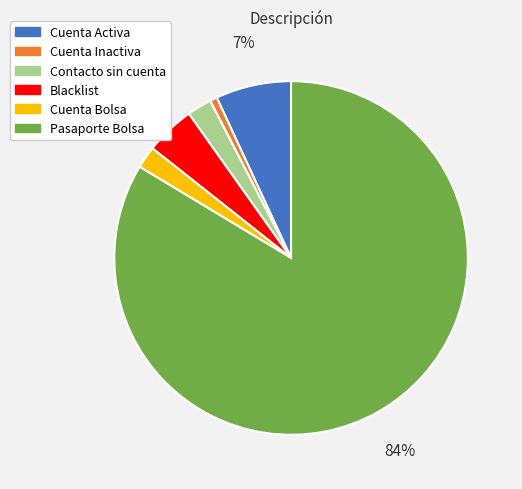

What is the smallest slice in the pie chart?

Cuenta Inactiva